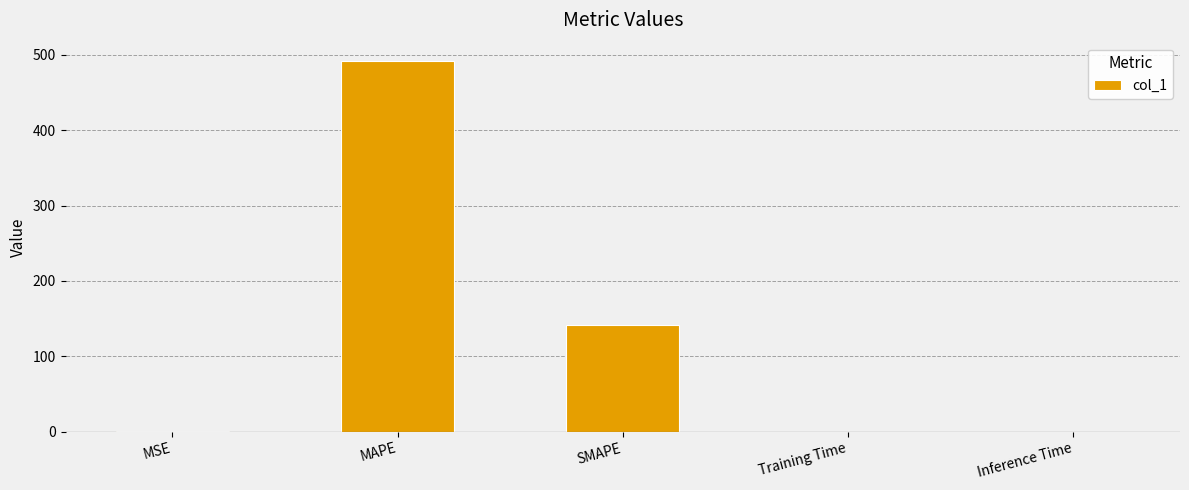

At which category does the chart reach its peak across all series?

MAPE